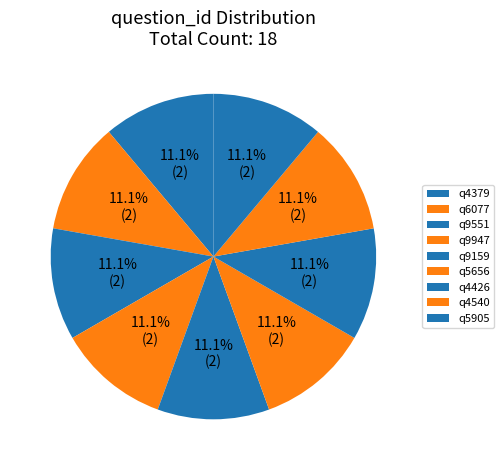

To the nearest percent, what is the combined percentage of q4379 and q9159?

22%